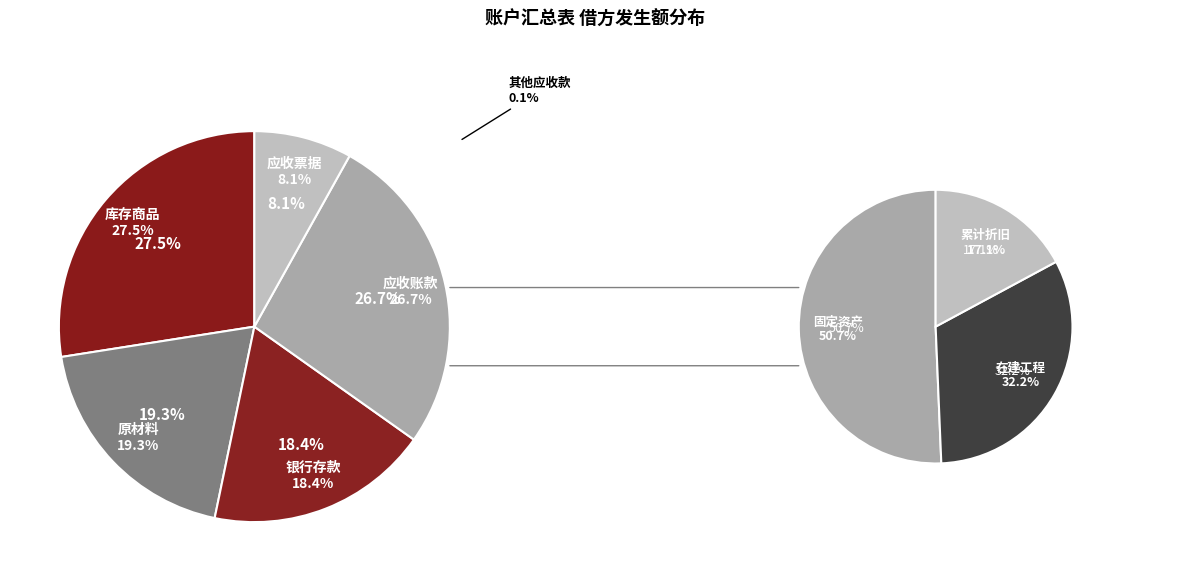

What portion of the pie excludes 应收票据?

92.0%